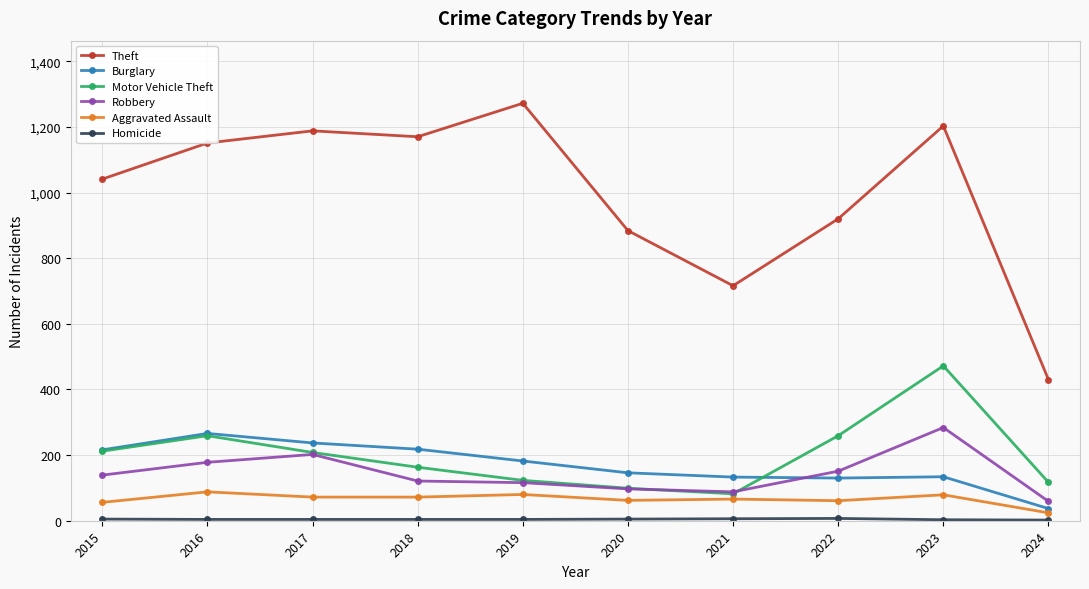

Between 2015 and 2020, which series saw the biggest shift?

Theft